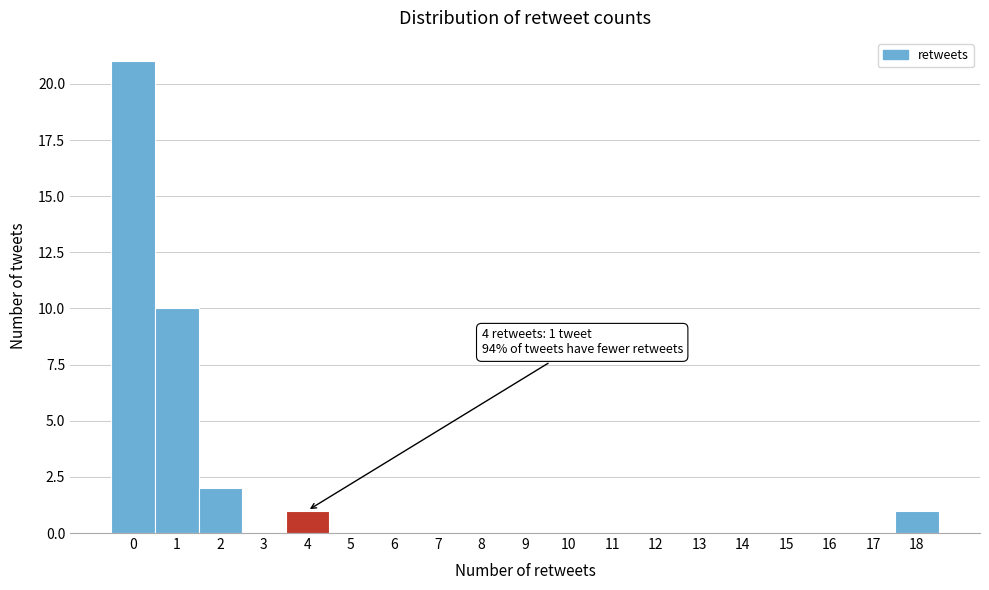

Which range on the x-axis has the tallest bar?

-0.5 to 0.5